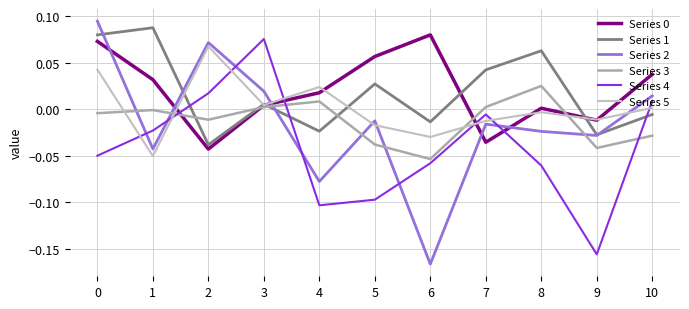

What is the minimum value shown in the chart?

-0.2